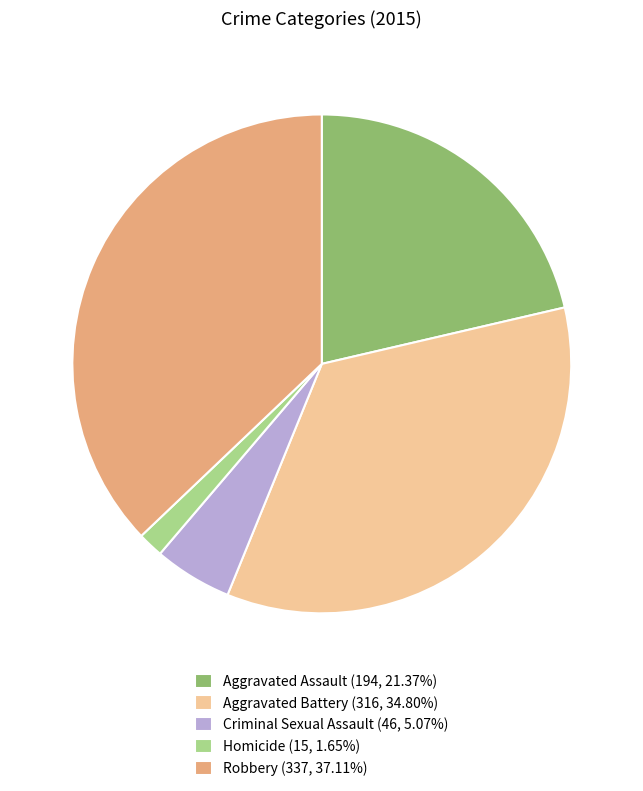

What is the largest slice in the pie chart?

Robbery